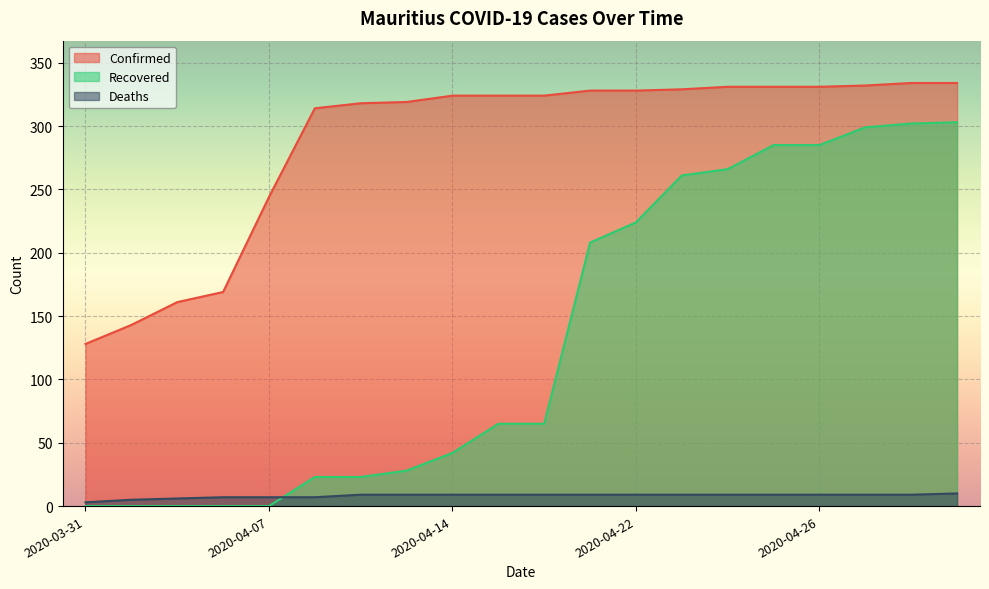

How many lines are shown in the chart?

3